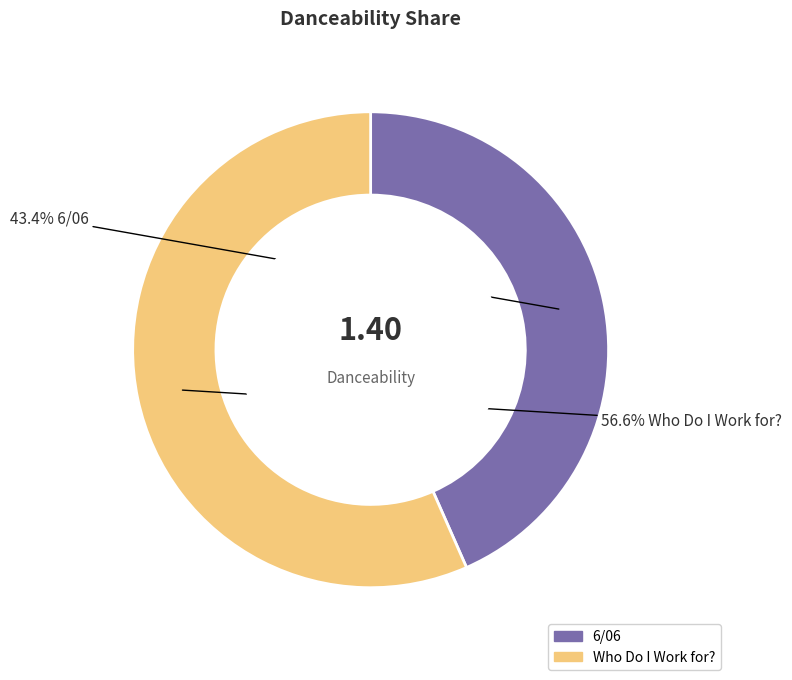

To the nearest percent, what is the combined percentage of 6/06 and Who Do I Work for??

100%